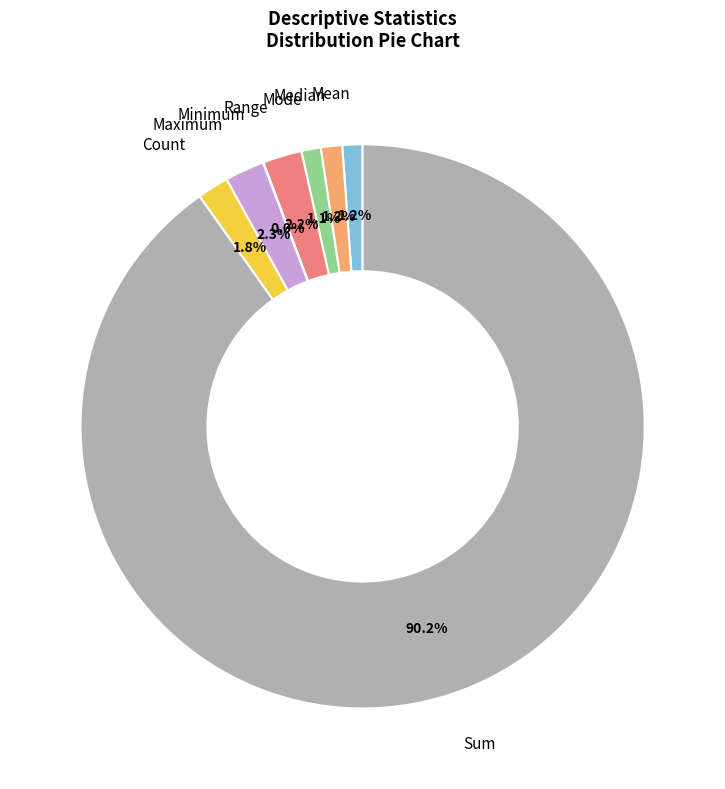

Which category accounts for the majority?

Sum